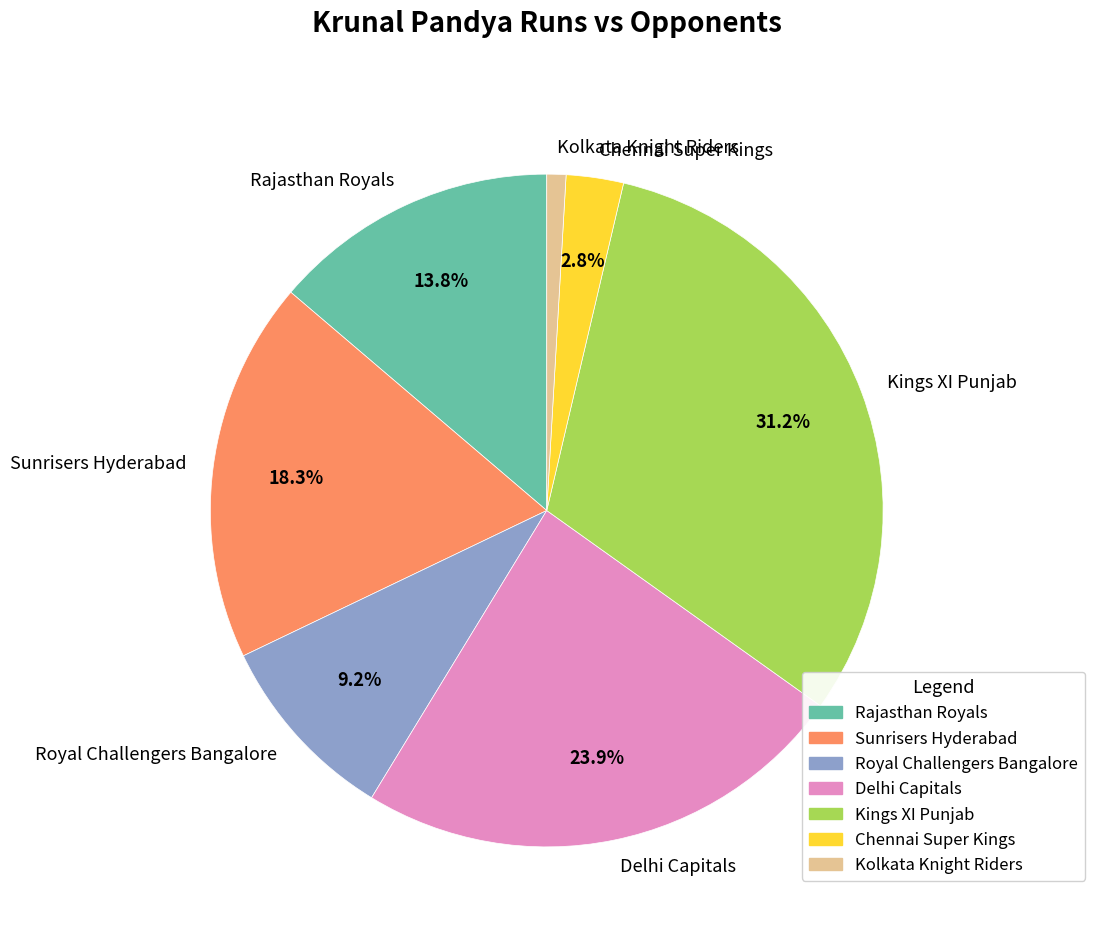

The Rajasthan Royals slice represents 14% of the pie. True or false?

True